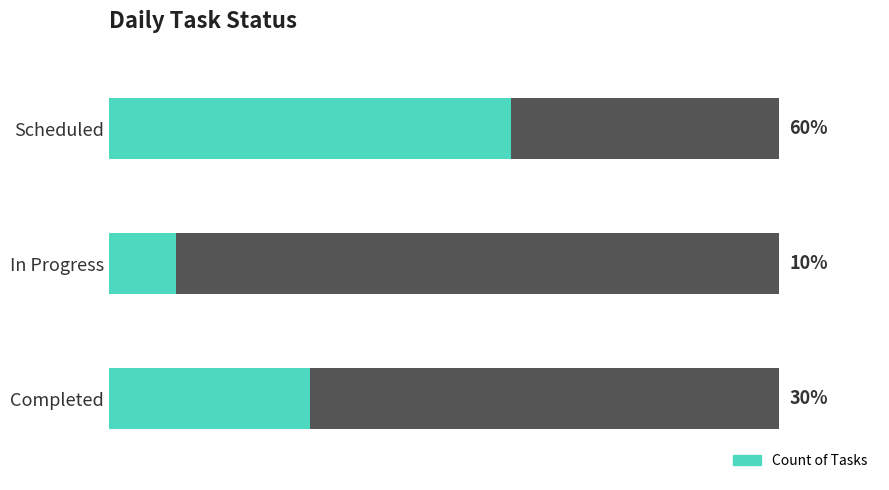

True or false: the data shows 1 at In Progress.

False